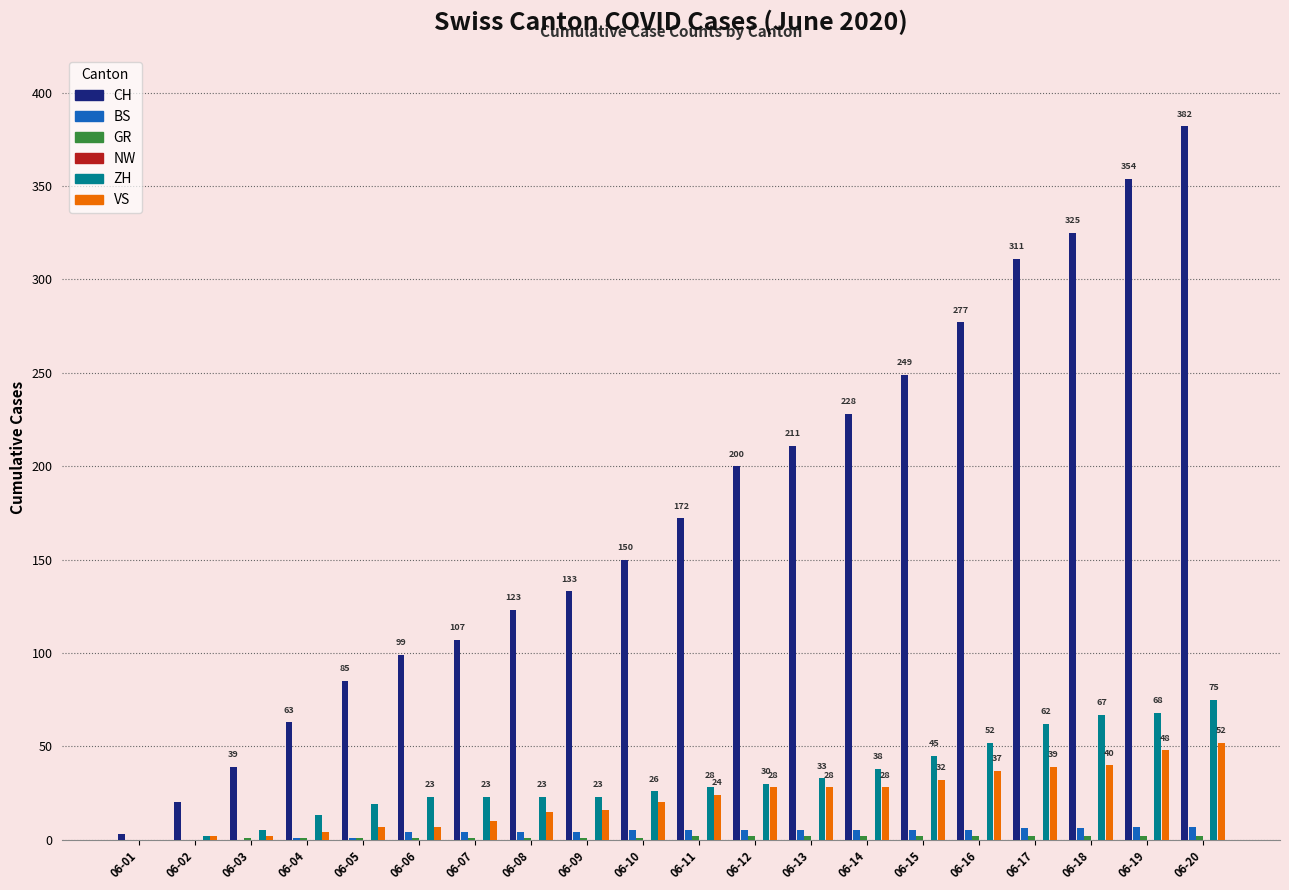

Which series has the largest total across all categories?

CH